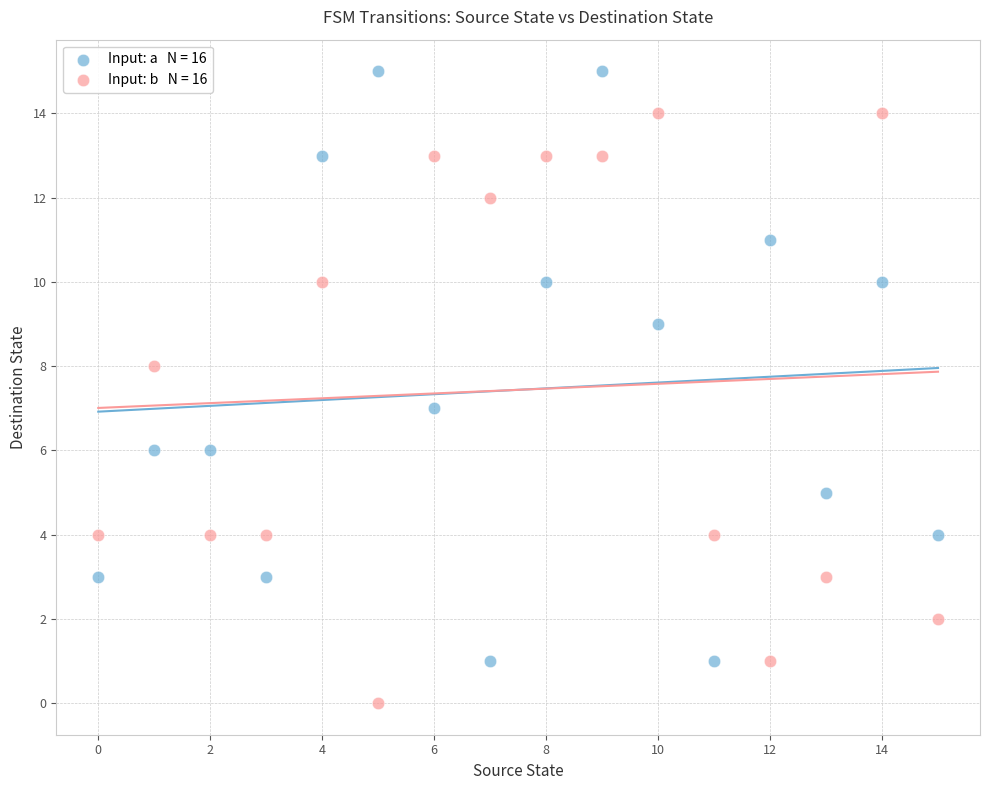

Across all data points, what is the range of Y values (max minus min)?

15